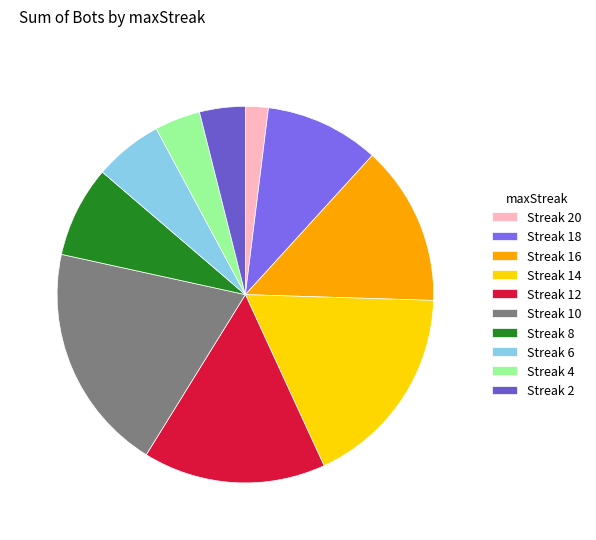

How many segments does this pie chart have?

10